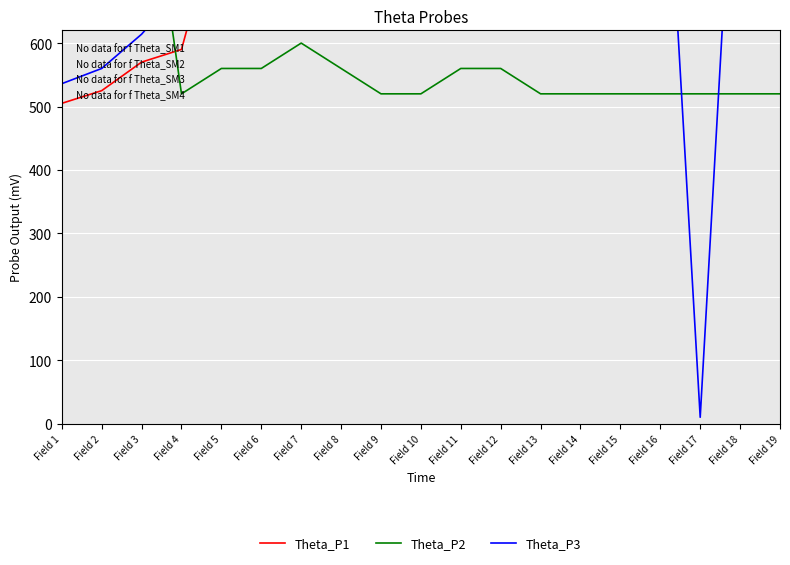

Is it true that Theta_P1 equals 905 at Field 10?

True